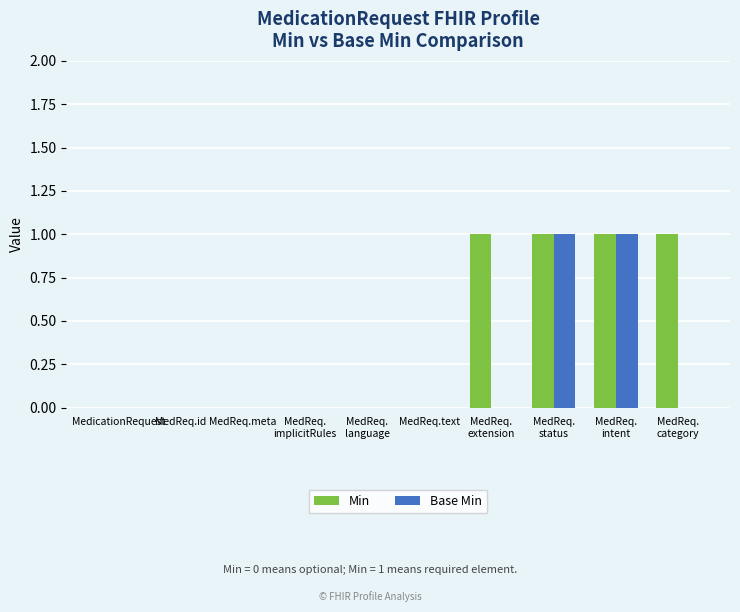

Which series has the largest total across all categories?

Min